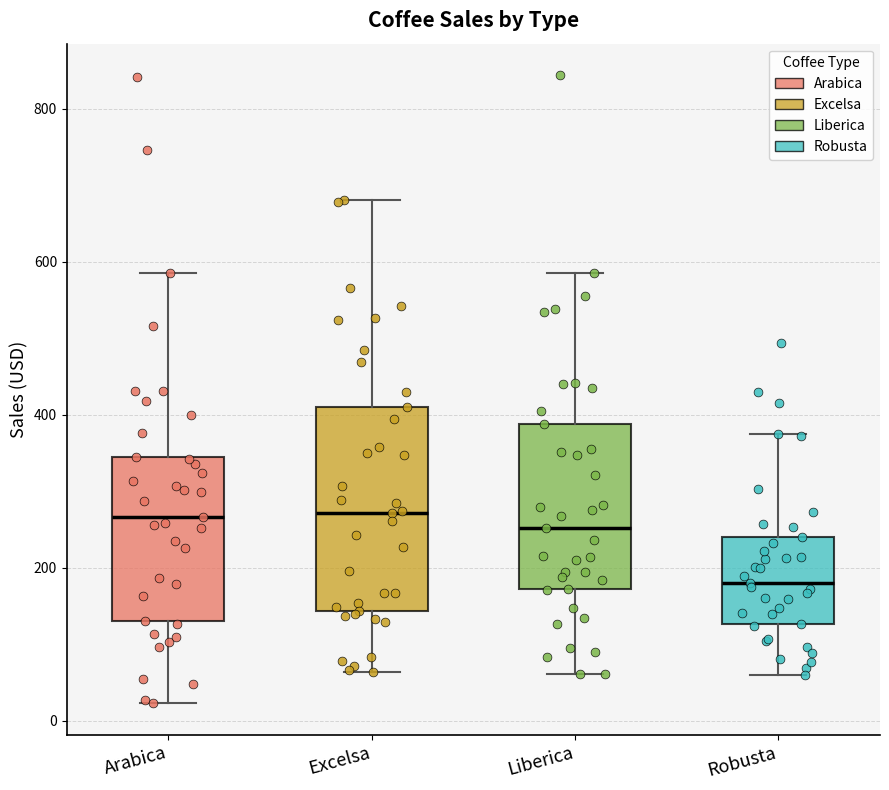

Where does the lower whisker of the box for Excelsa end on the y-axis? The values are not printed on the chart, so give them approximately, as read against the axis.

60